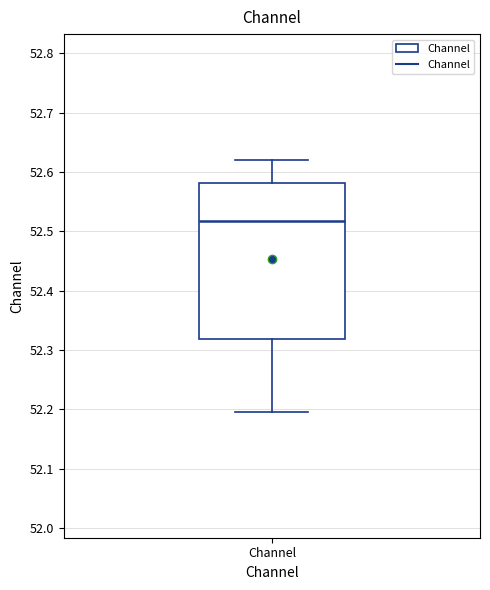

Where does the median line of the box for Channel sit on the y-axis? The values are not printed on the chart, so give them approximately, as read against the axis.

52.52